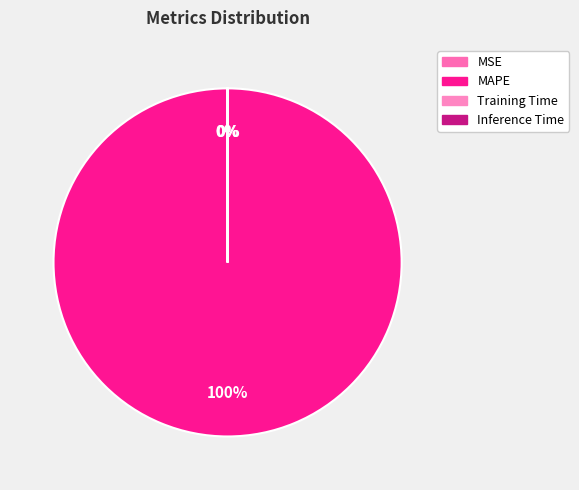

To the nearest percent, what is the combined percentage of MAPE and Inference Time?

100%